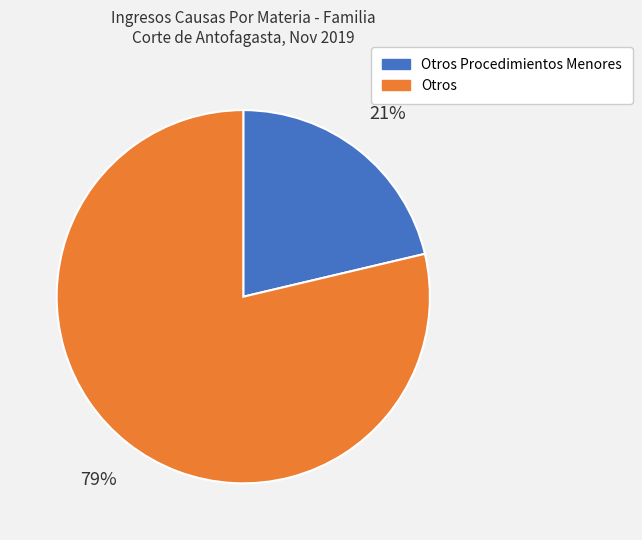

To the nearest percent, what is the average slice percentage?

50%